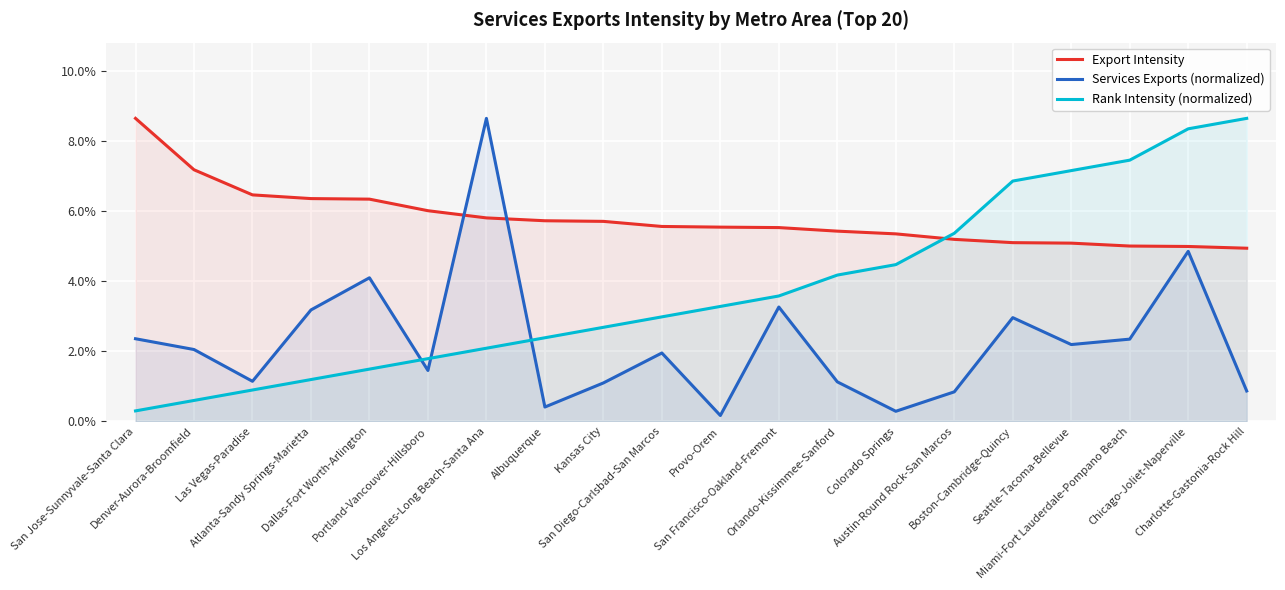

How many lines are shown in the chart?

3